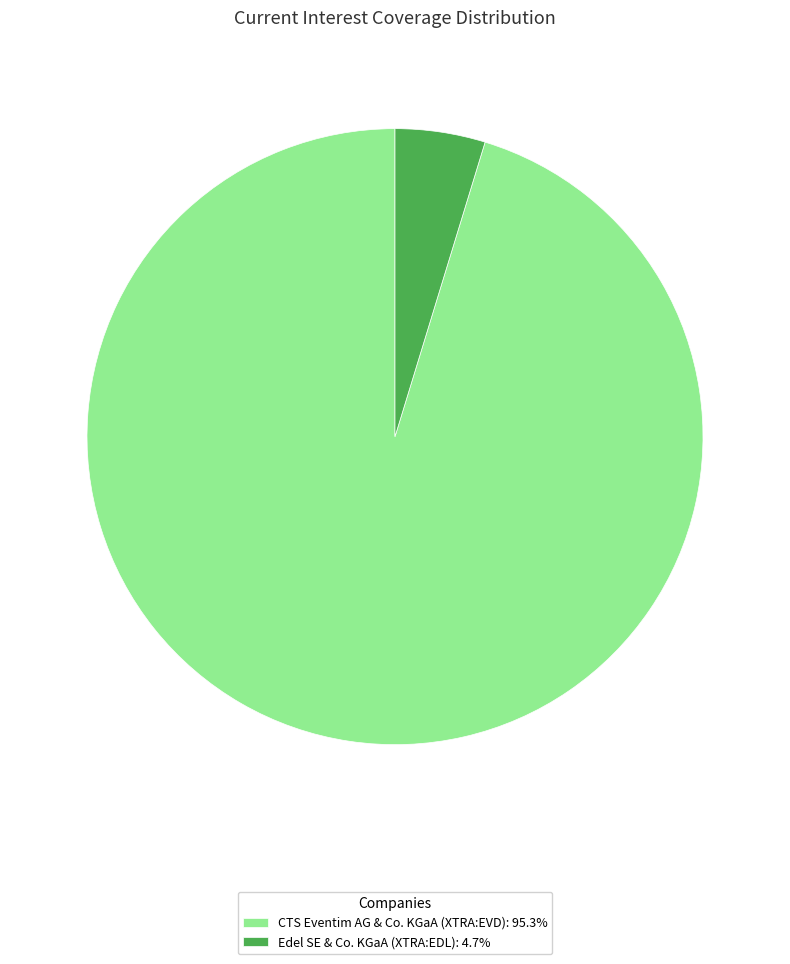

What is the largest slice in the pie chart?

CTS Eventim AG & Co. KGaA (XTRA:EVD)